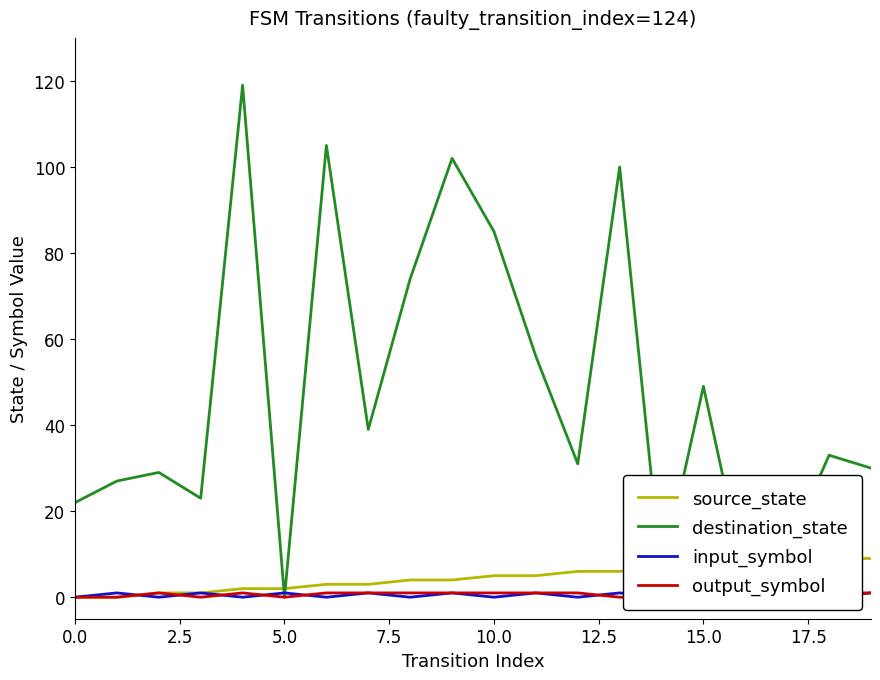

True or false: output_symbol and destination_state cross at least once.

False